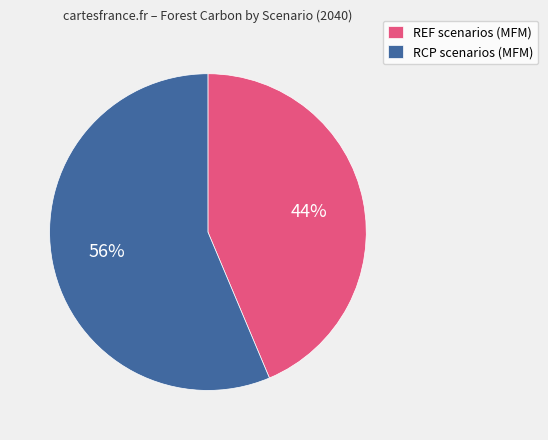

Which has a higher value, REF scenarios (MFM) or RCP scenarios (MFM)?

RCP scenarios (MFM)